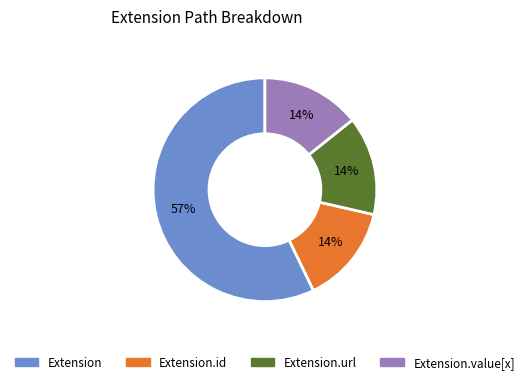

Count the number of slices in the pie.

4